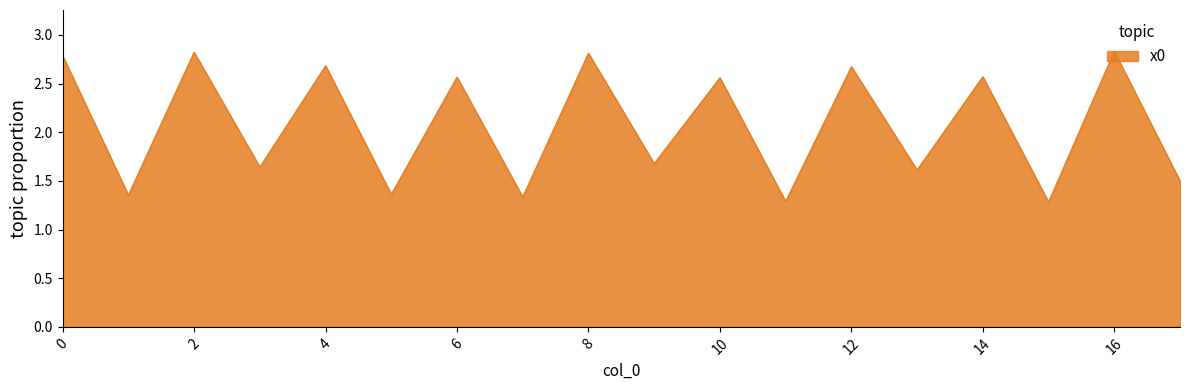

What is the difference between the maximum and minimum values?

1.5